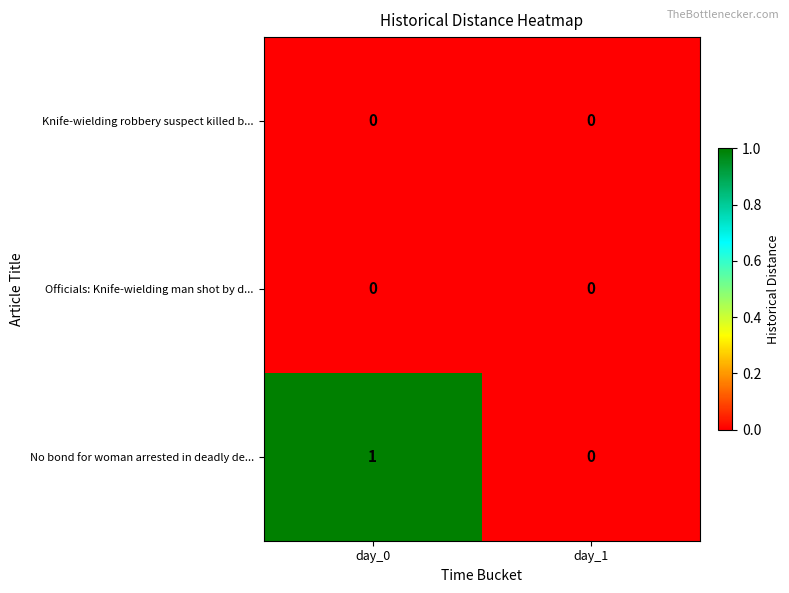

Which series changed the most between day_0 and day_1?

No bond for woman arrested in deadly de...